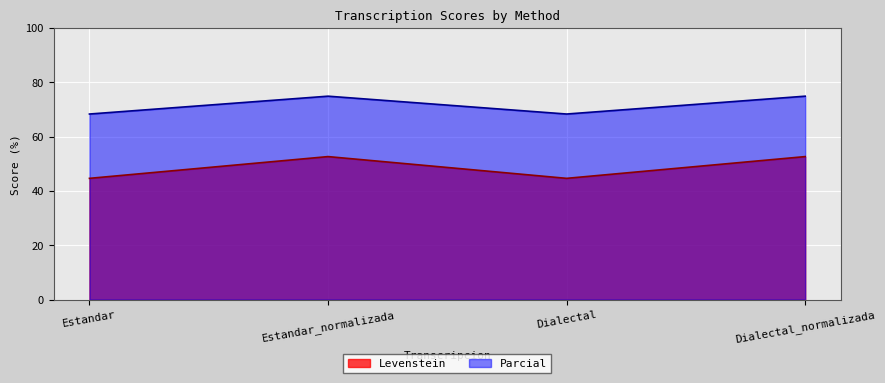

What position from the left is Dialectal_normalizada?

4